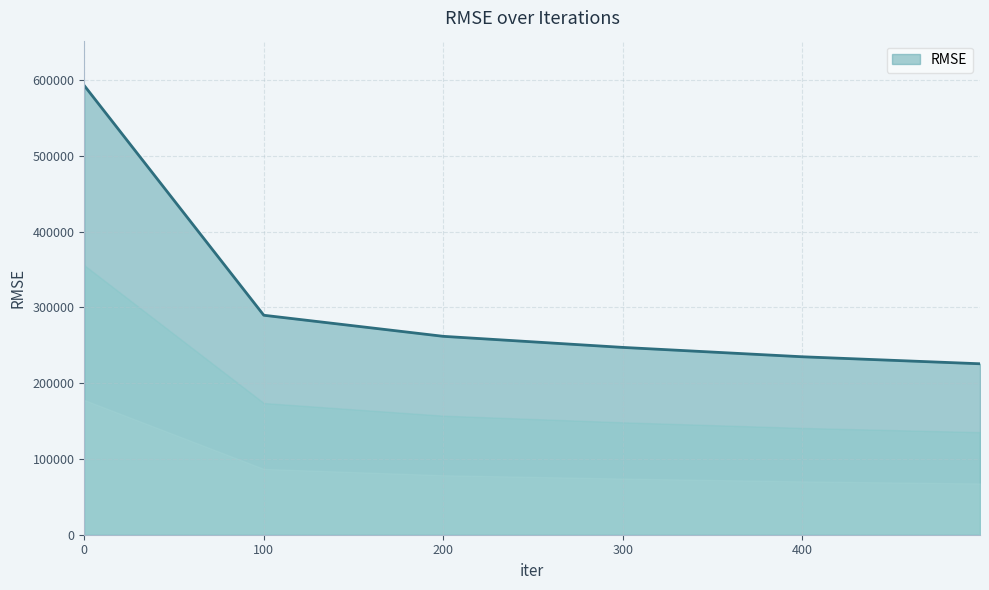

What is the maximum value shown in the chart?

592887.2